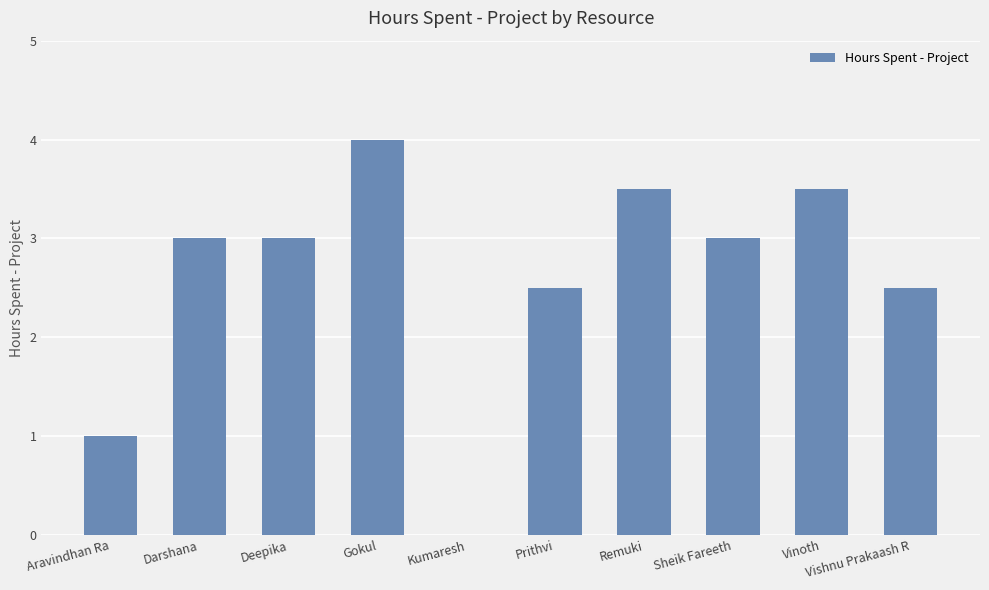

Which has a higher value, Sheik Fareeth or Prithvi?

Sheik Fareeth